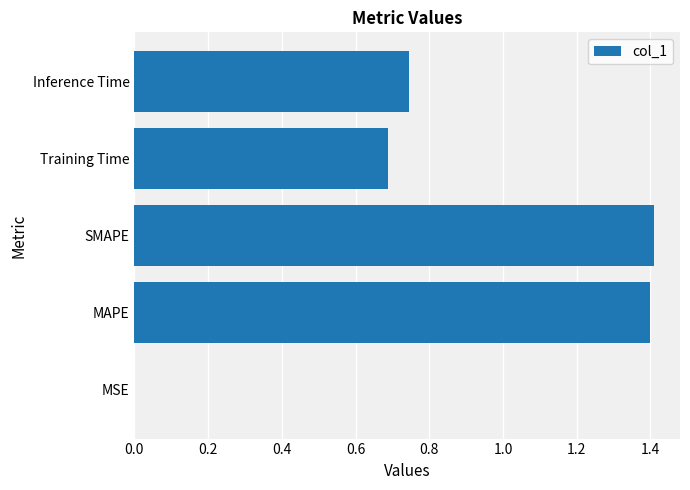

What is the sum of all values?

4.2